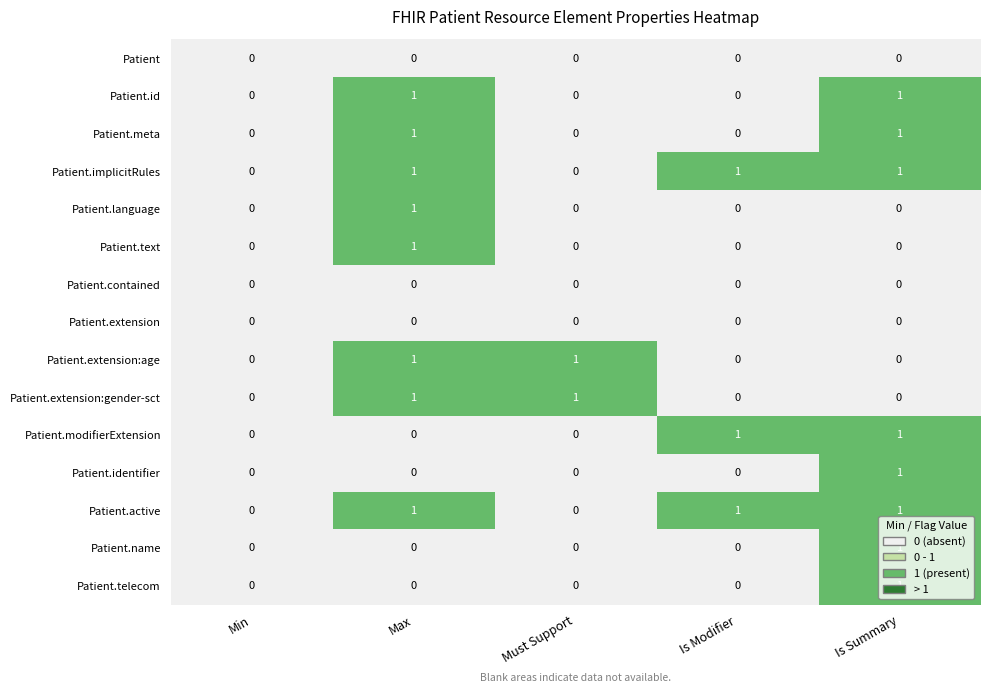

How many Patient.name values are between 0 and 1?

5